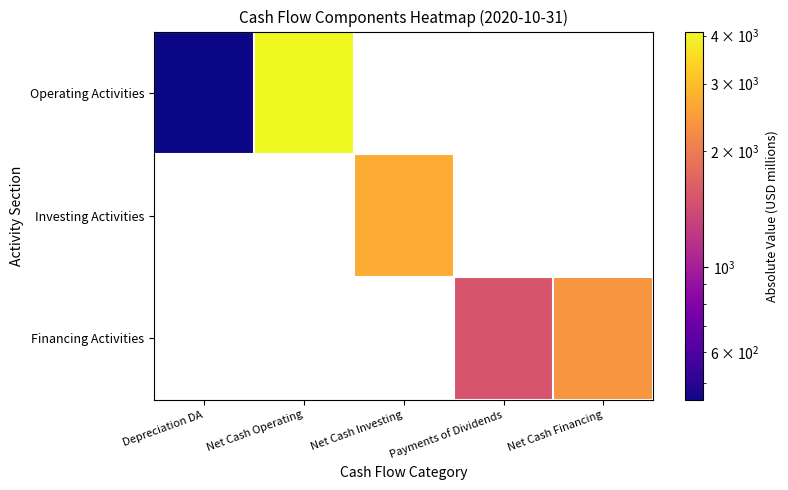

Which series has the largest range (max minus min)?

Operating Activities